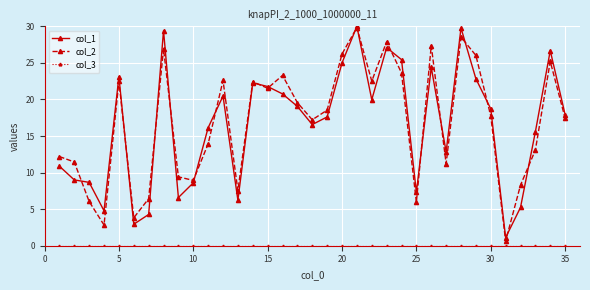

What is the lowest value of the col_1 series?

1.1